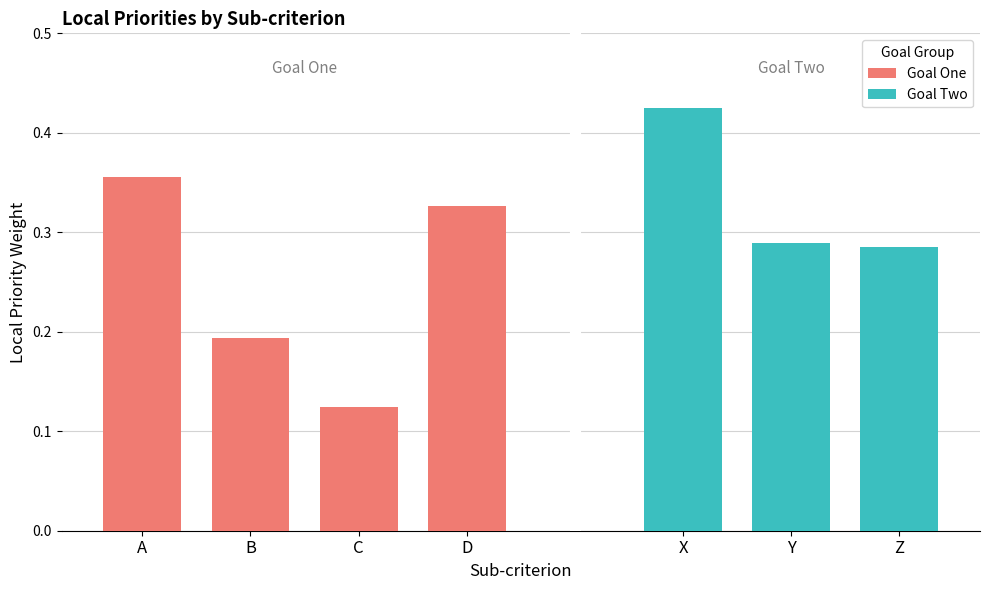

List the labels in order of Goal One value, smallest first.

C, B, D, A